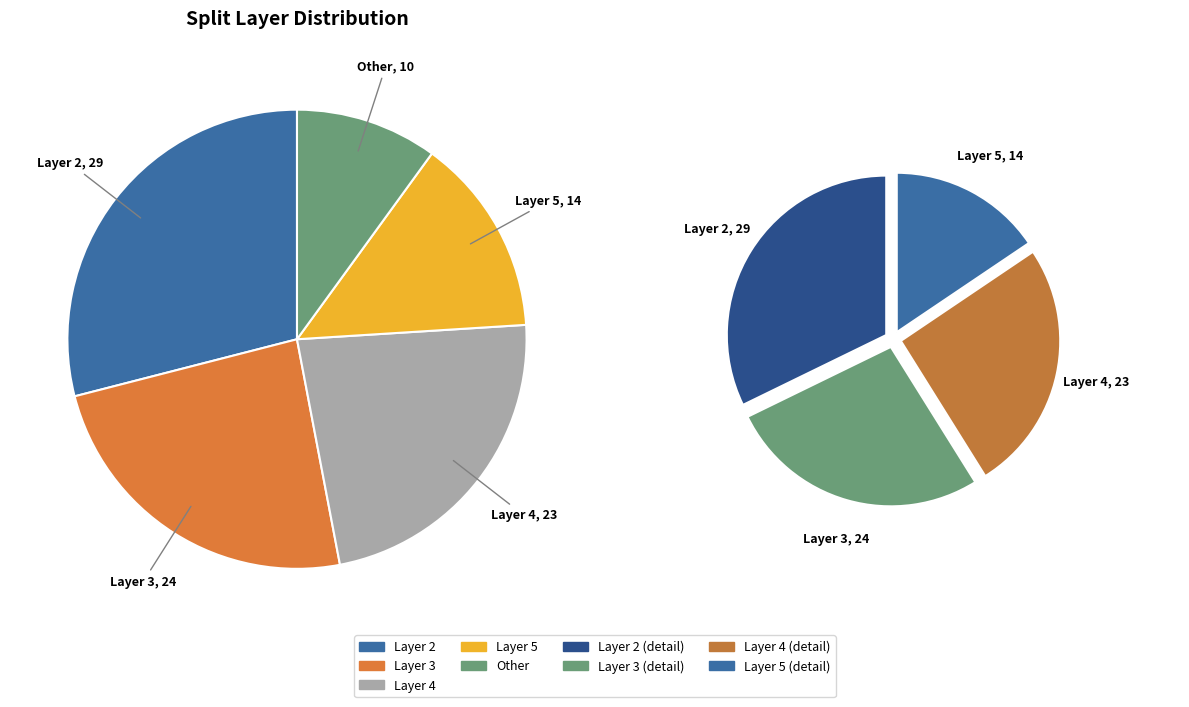

Rank the categories by value from lowest to highest.

Other, splitLayer_5, splitLayer_4, splitLayer_3, splitLayer_2